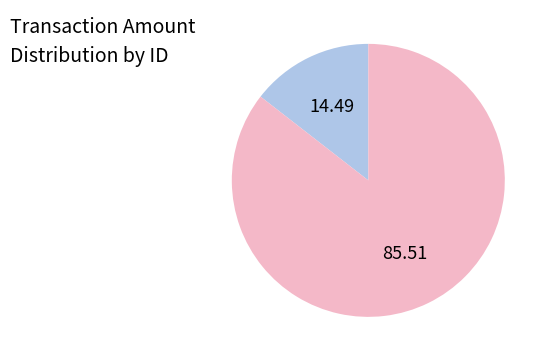

Is there any slice that represents more than half of the pie?

Yes